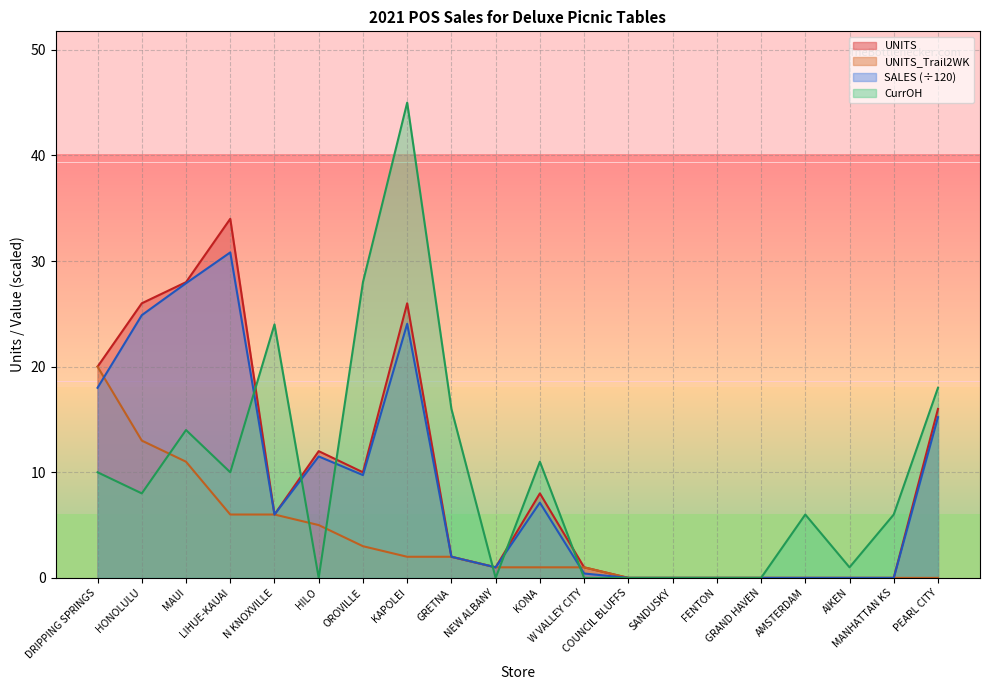

Which series has the largest total across all categories?

CurrOH